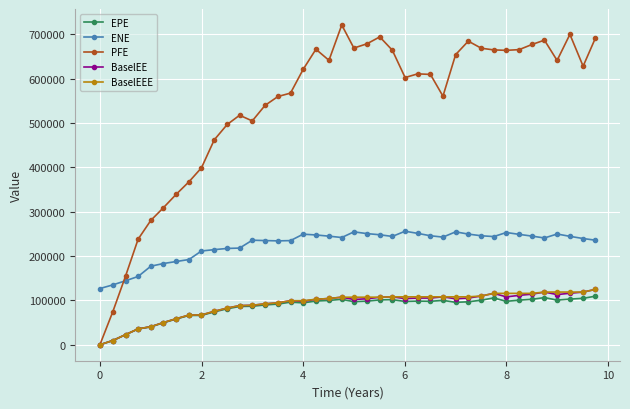

Which series has the largest total across all categories?

PFE